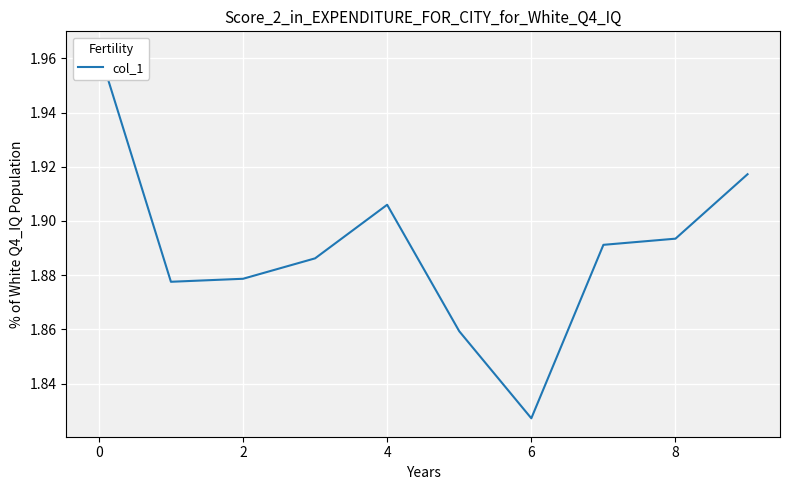

Is it true that the value at 9 is 0.5?

False